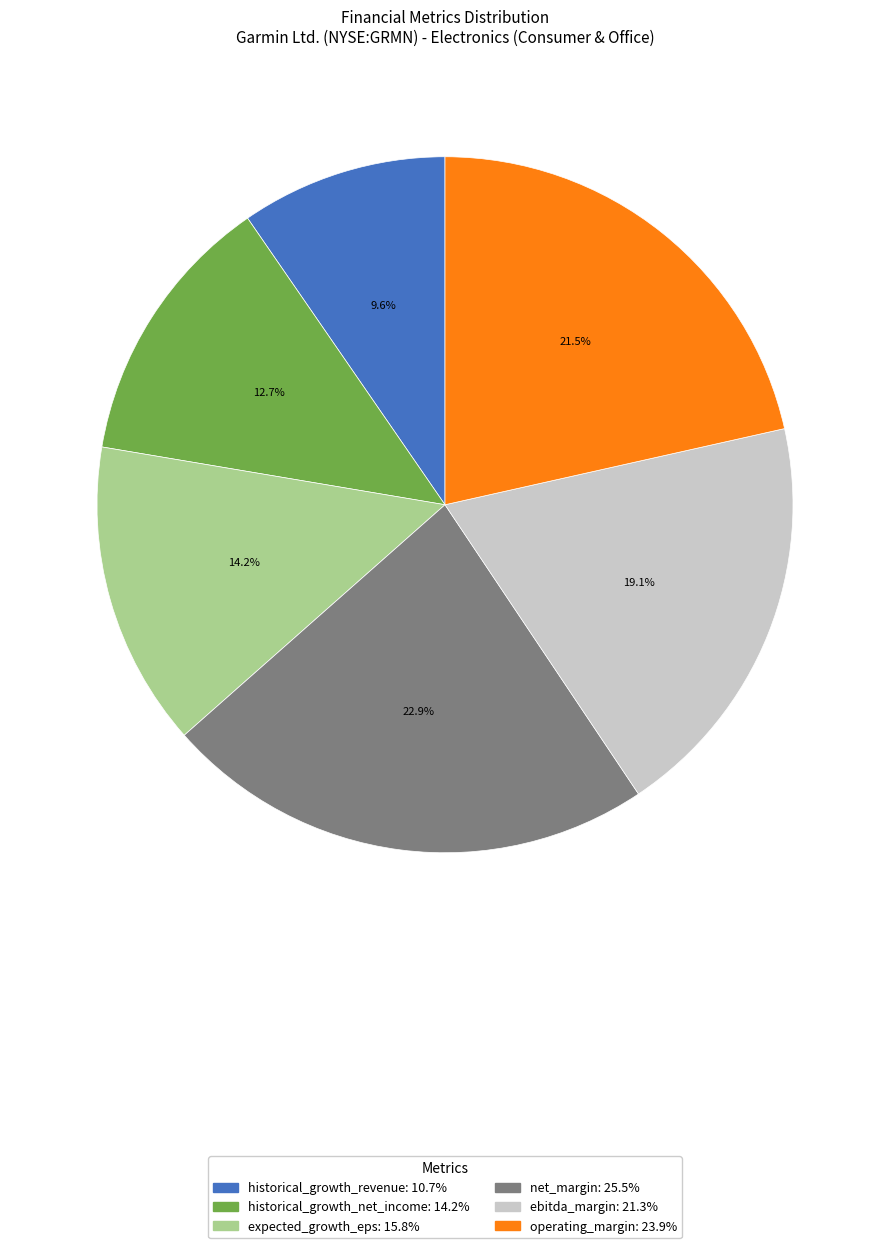

To the nearest percent, what is the average slice percentage?

17%